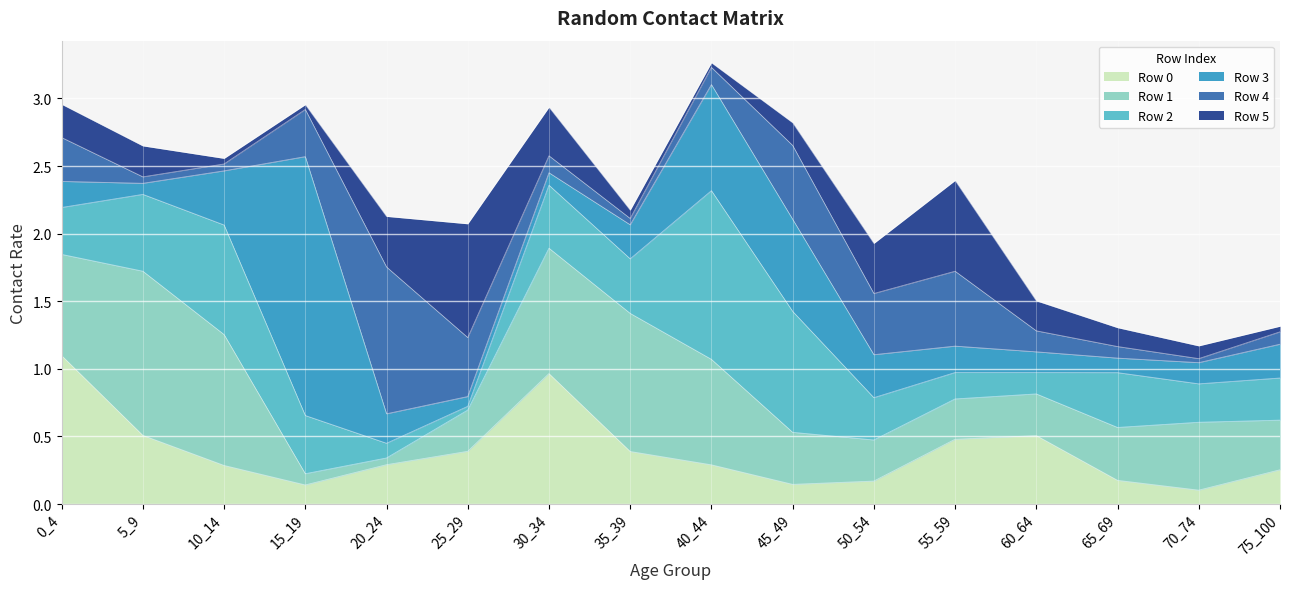

Where is Row 0 nearest to the value 0?

70_74